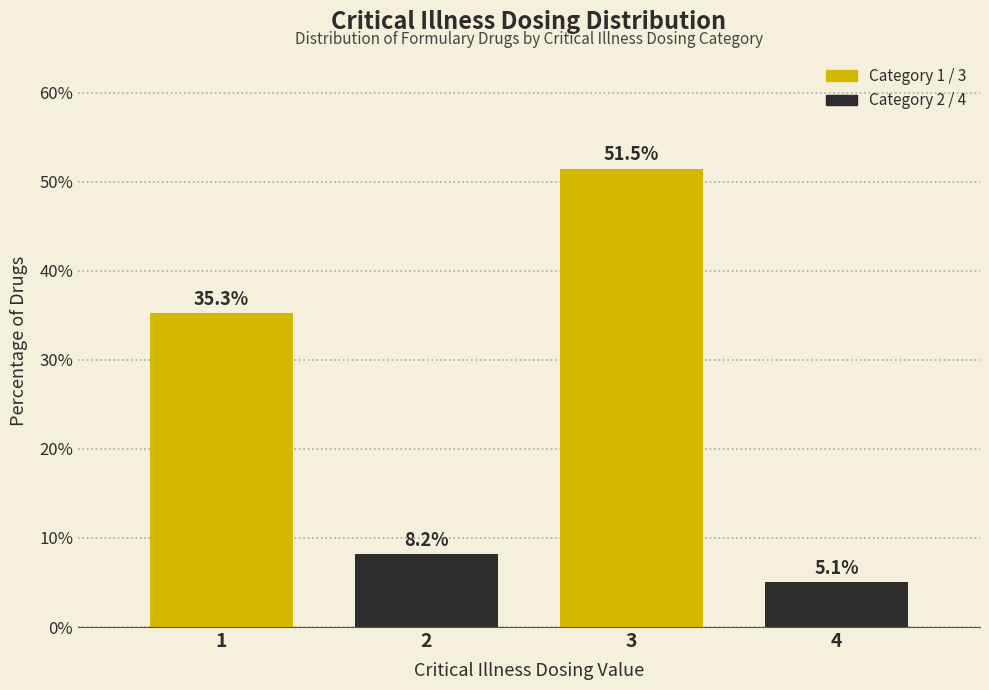

Reading right to left, transcribe all the data shown in this chart.

4=5.1	3=51.5	2=8.2	1=35.3